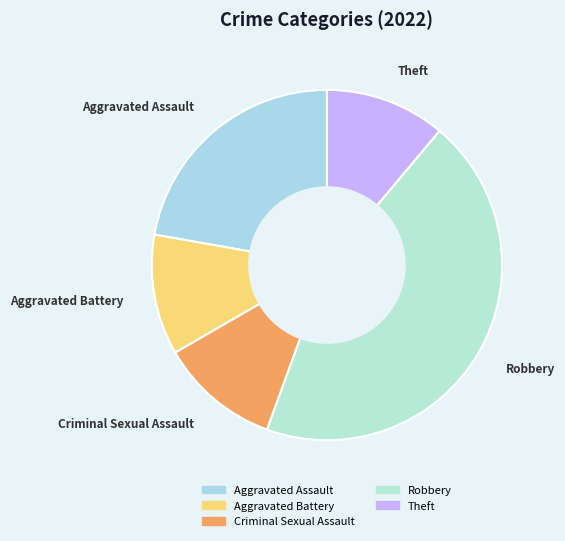

Combined, do Theft and Robbery account for over 50%?

Yes